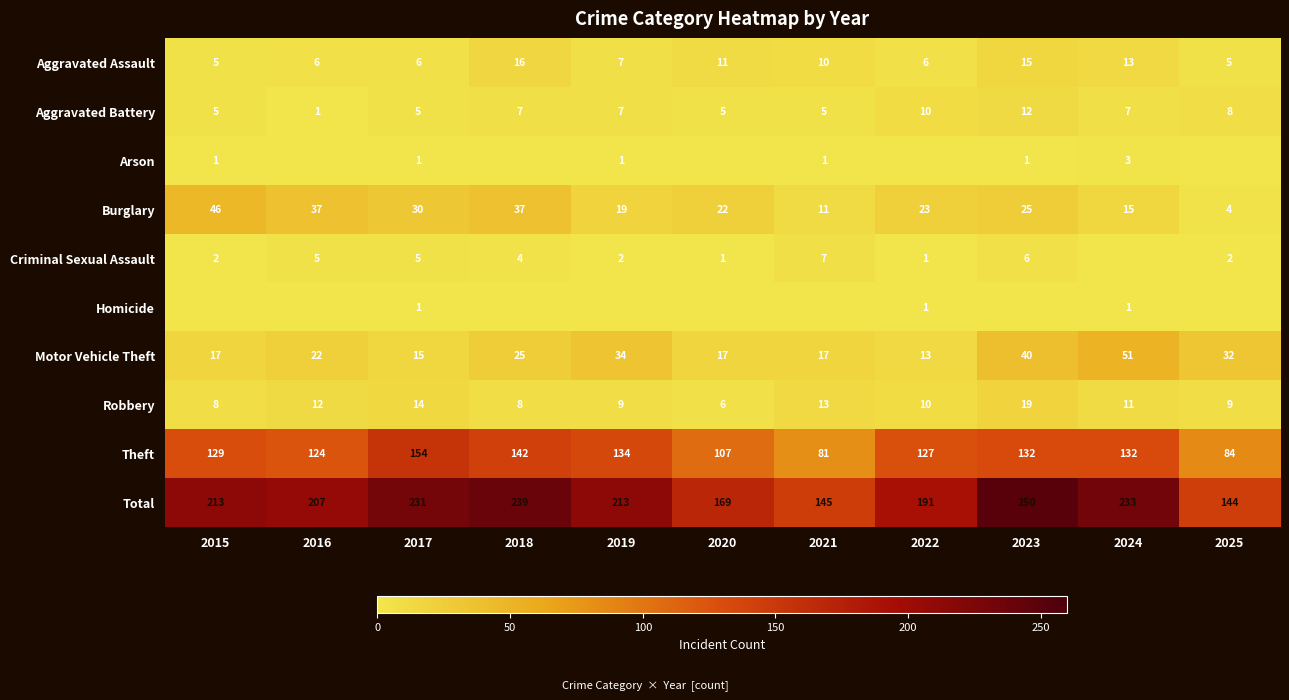

Read the Aggravated Assault value at 2021, to the nearest 5.

10